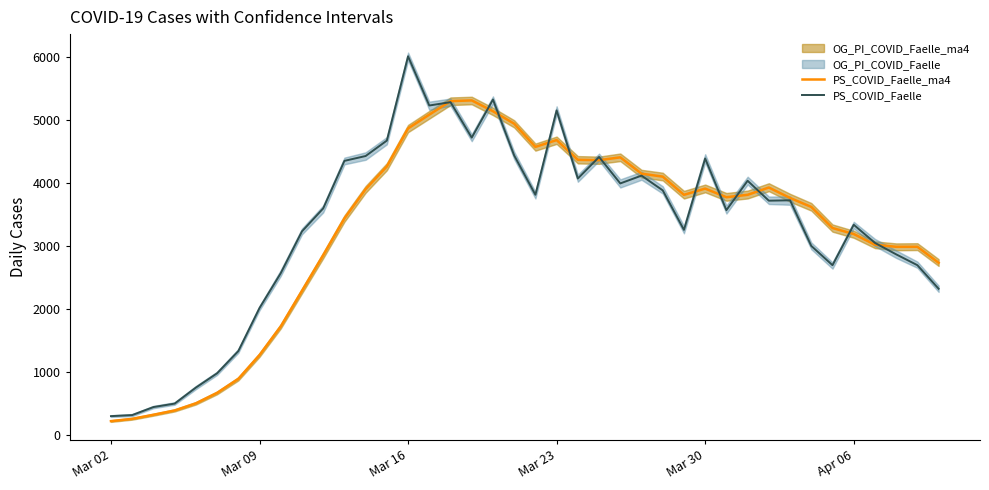

What is the maximum value for PS_COVID_Faelle_ma4?

5316